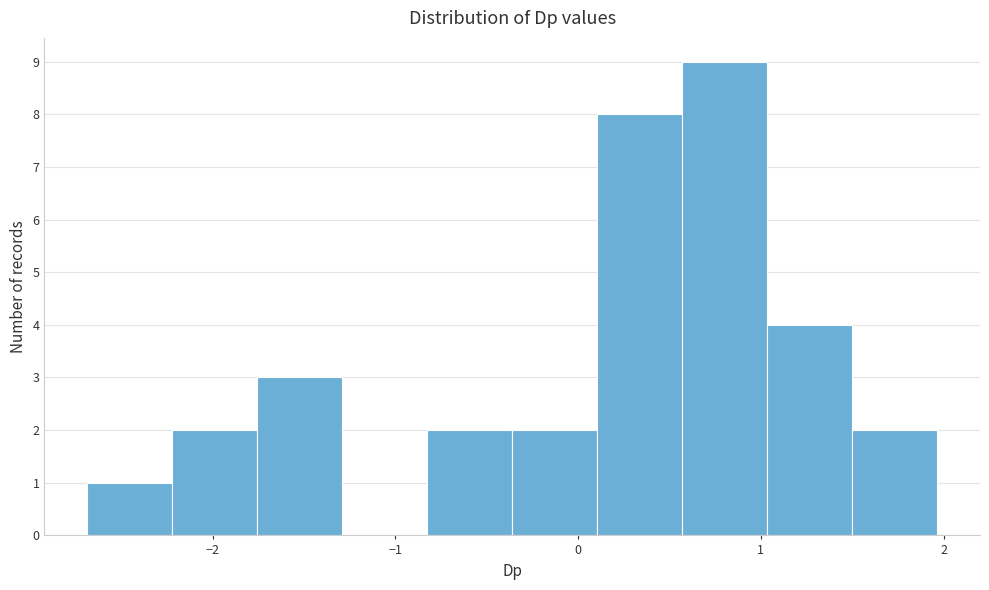

Reading left to right, list every bar in this chart as the range it spans on the x-axis followed by its height. Neither the bar edges nor the heights are printed on the chart, so give them approximately, as read against the axes.

-2.7 to -2.2: 1
-2.2 to -1.8: 2
-1.8 to -1.3: 3
-1.3 to -0.8: 0
-0.8 to -0.4: 2
-0.4 to 0.1: 2
0.1 to 0.6: 8
0.6 to 1.0: 9
1.0 to 1.5: 4
1.5 to 2.0: 2